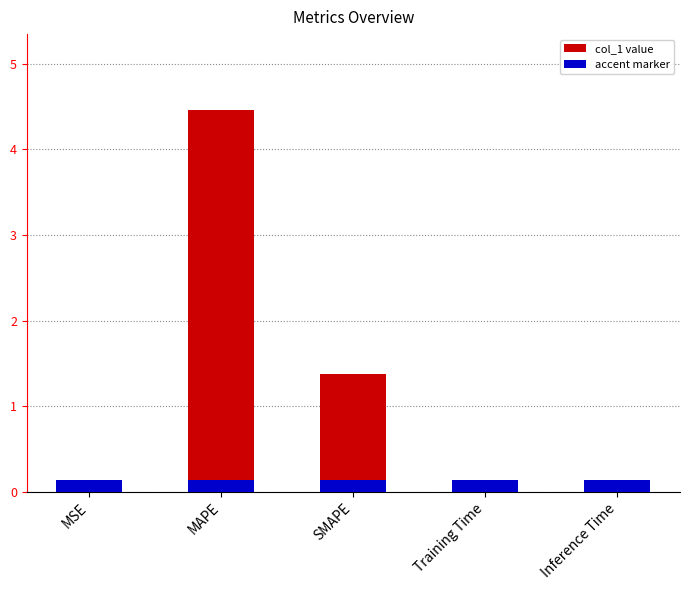

What is the change in value from SMAPE to Inference Time?

-1.4